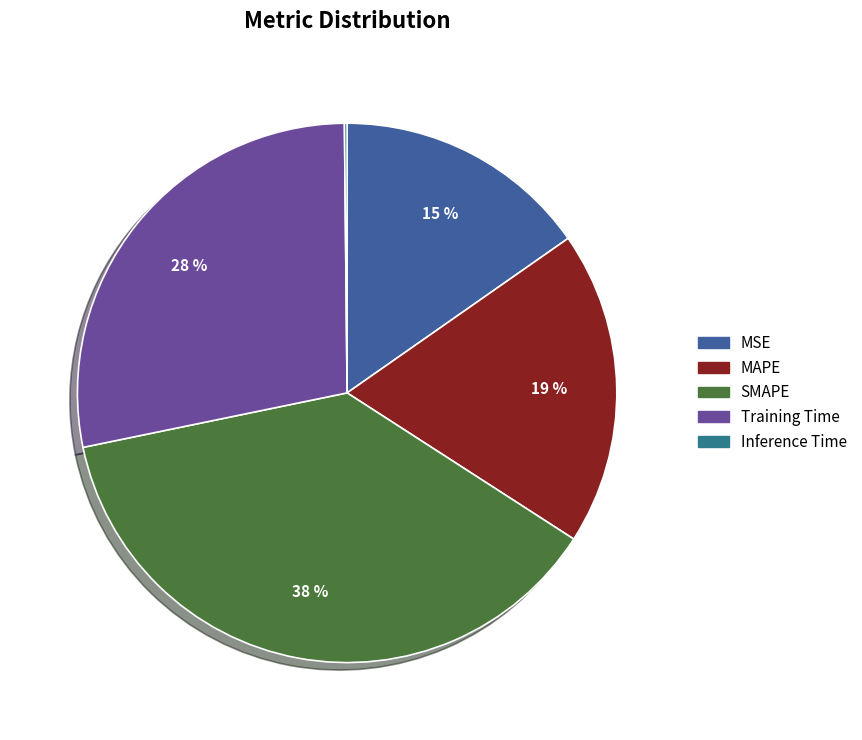

How many segments does this pie chart have?

5